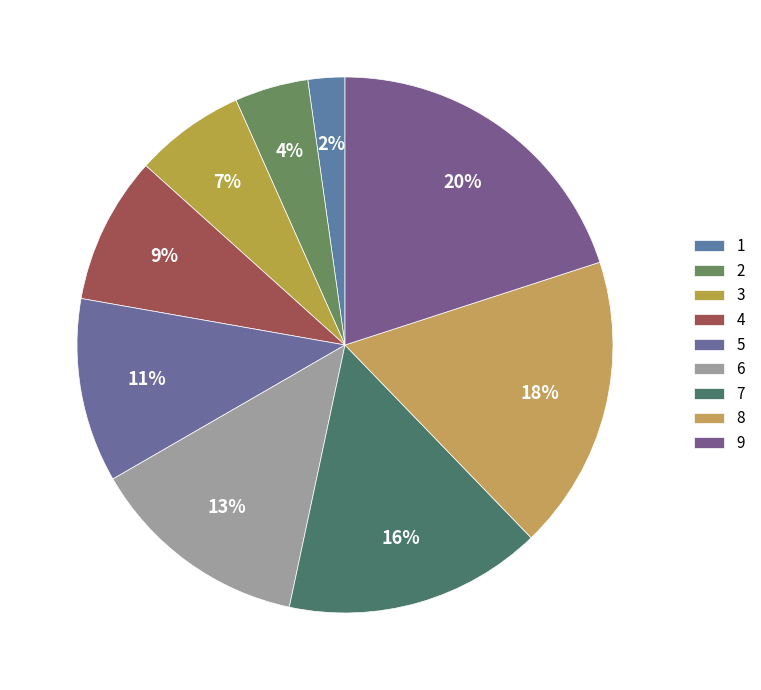

How many slices are in this pie chart?

9